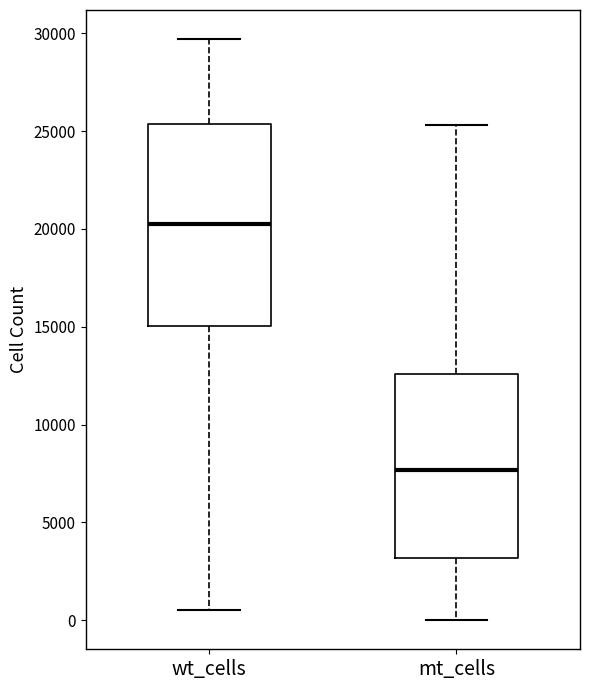

Which box has the highest median line?

wt_cells